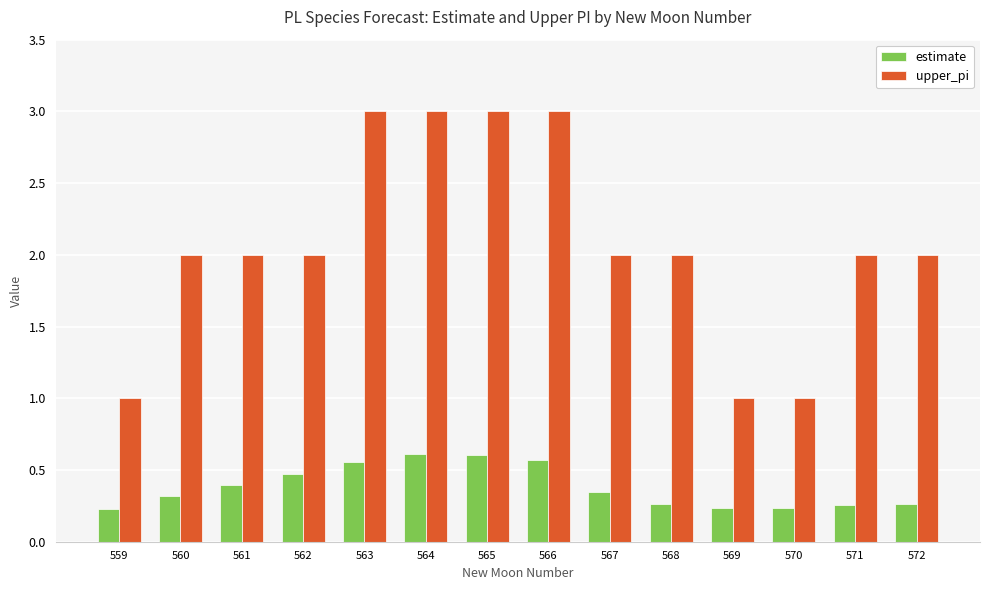

What is the highest value of the upper_pi series?

3.0